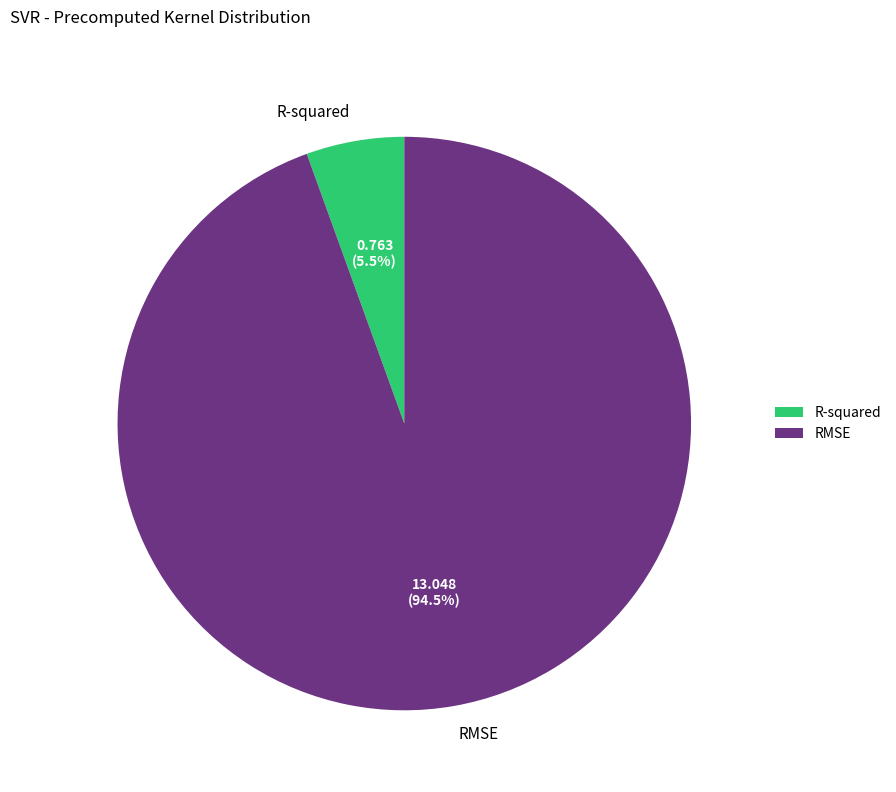

What percentage do RMSE and R-squared together represent?

100.0%